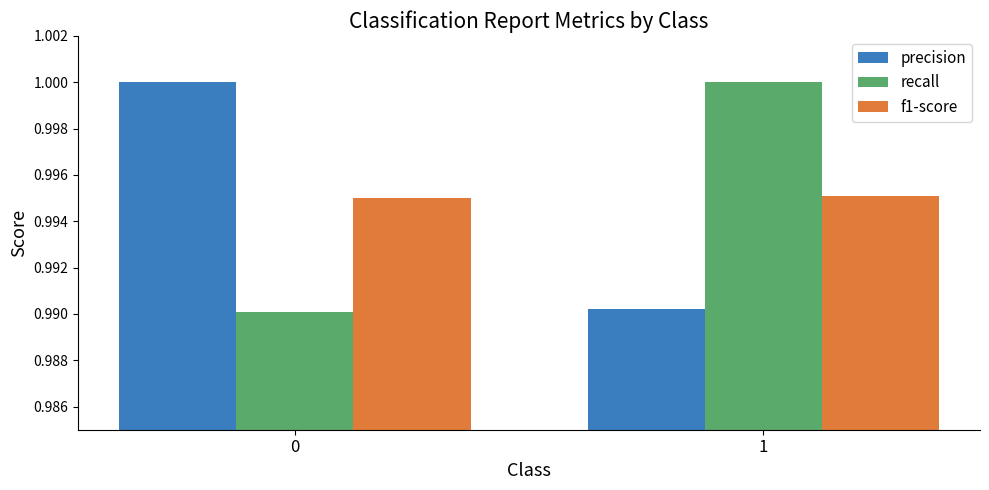

Are the bars horizontal?

No